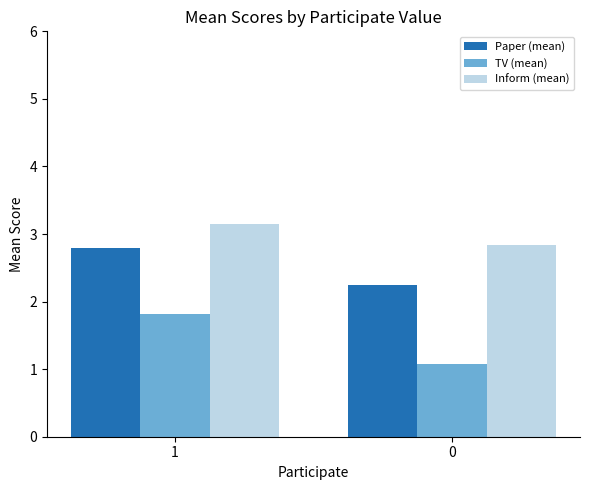

What is the difference between the highest and lowest values at 1?

1.3